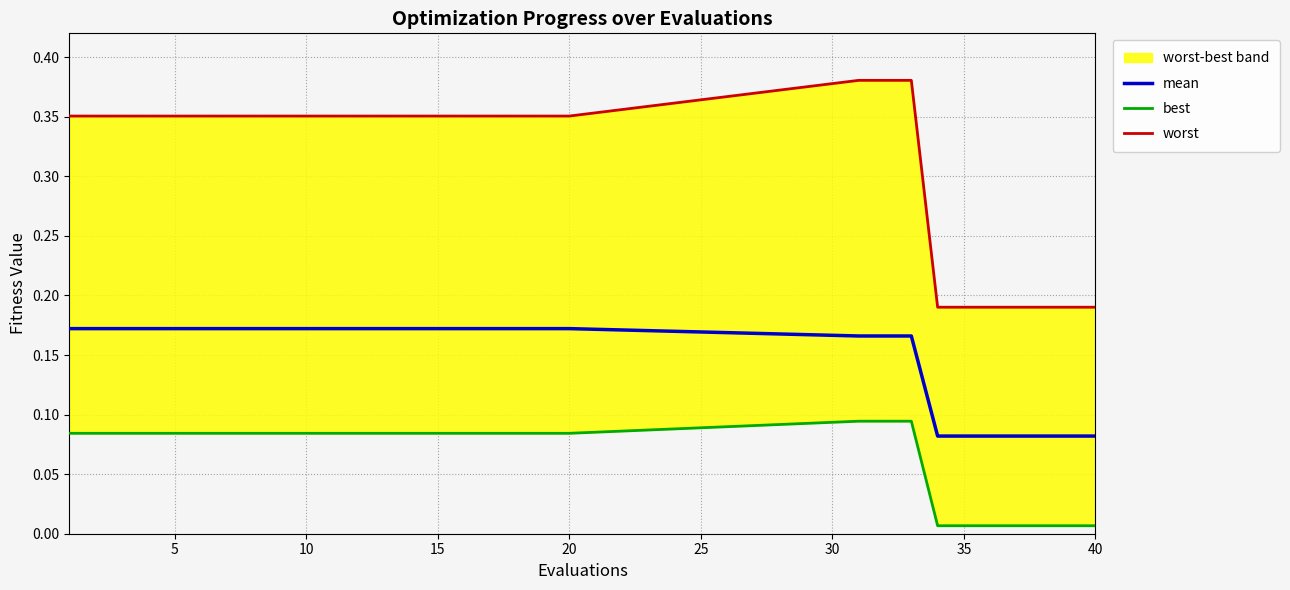

List the series in order of their peak value, highest first.

worst, mean, best